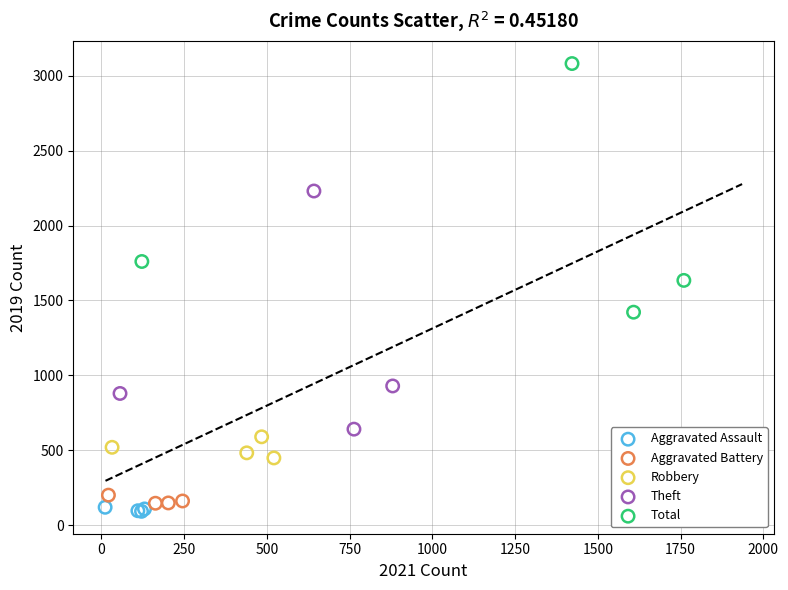

Which series contains the highest Y value?

Total